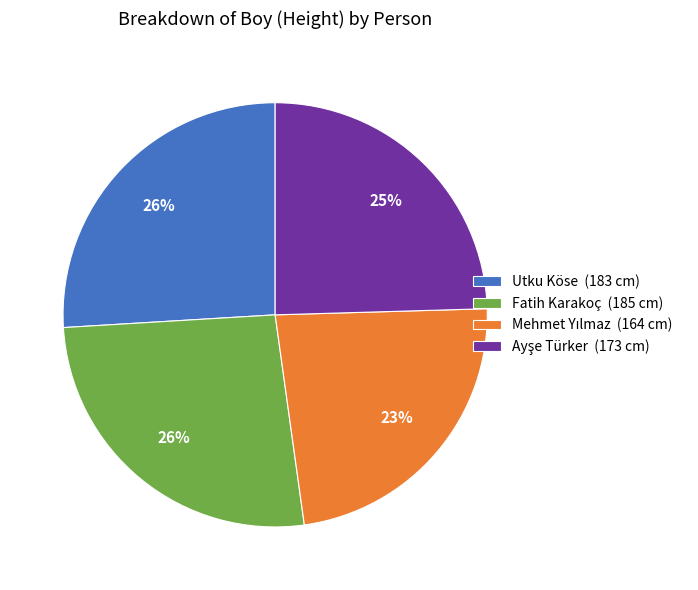

Is there any slice that represents more than half of the pie?

No